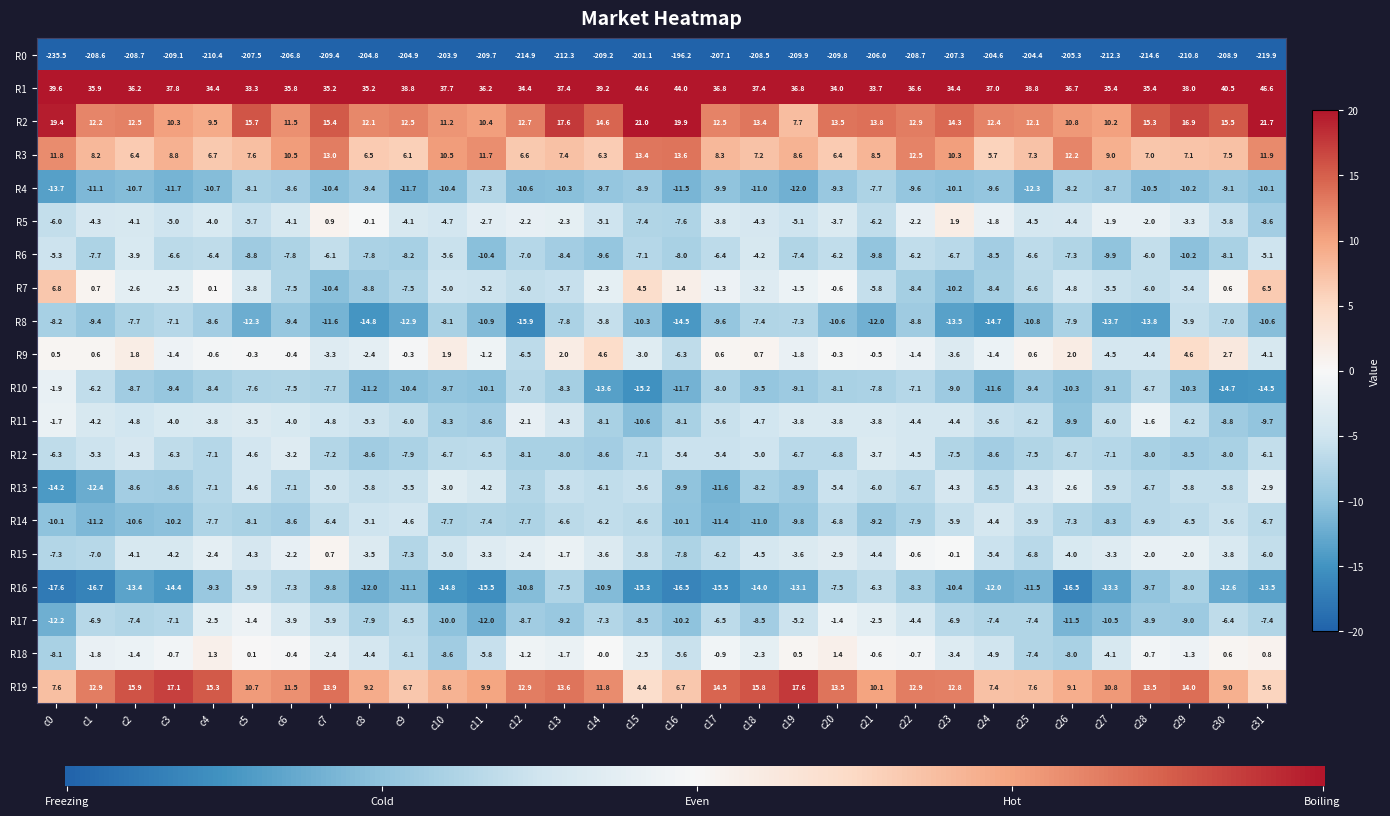

Where does the R12 series first go above -6?

c1